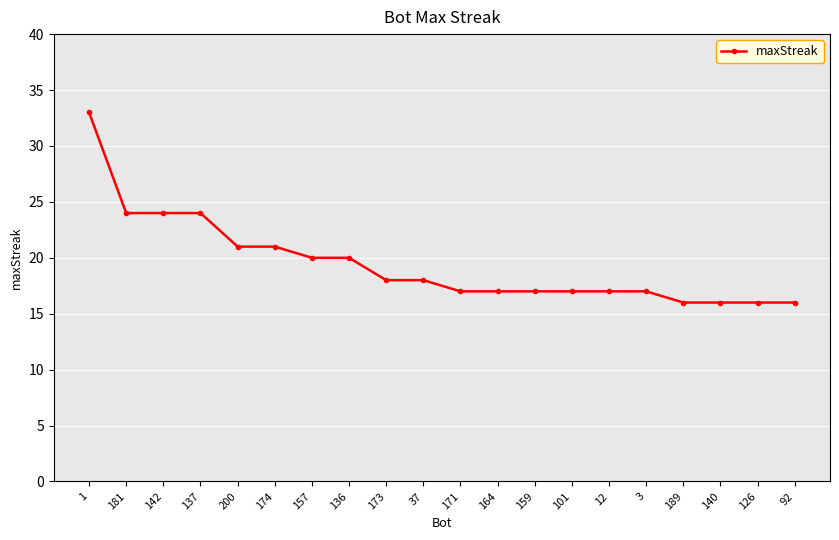

True or false: the data shows 18 at 37.

True